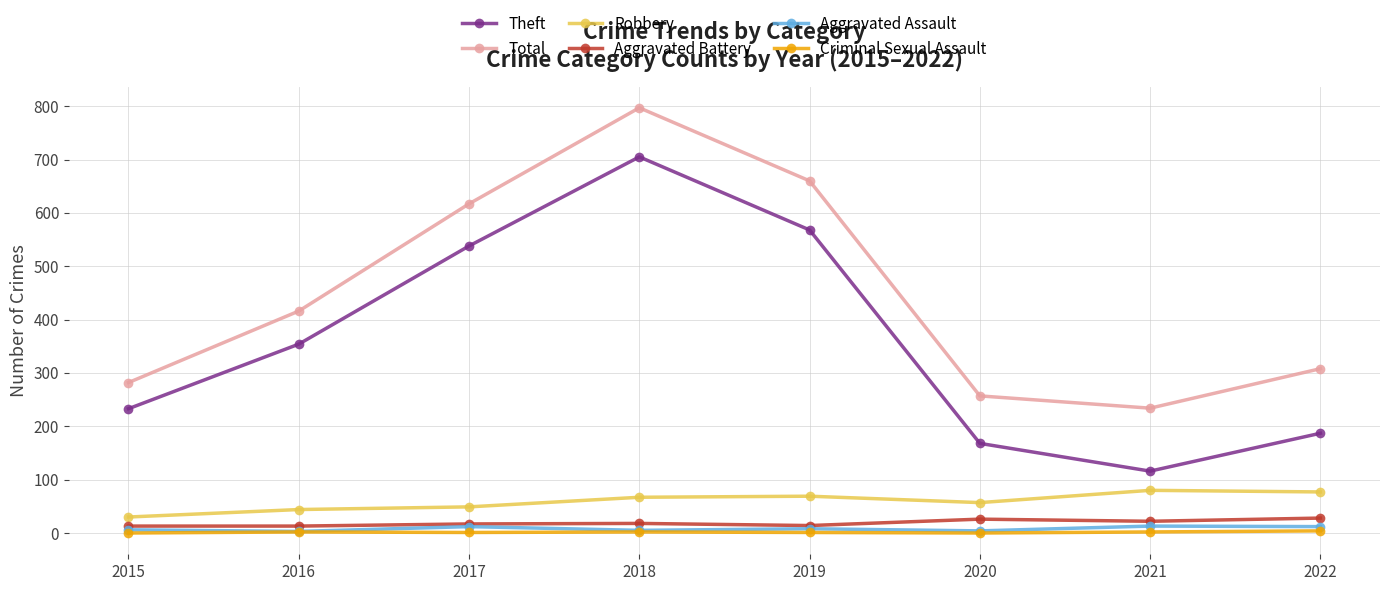

True or false: Criminal Sexual Assault and Theft cross at least once.

False